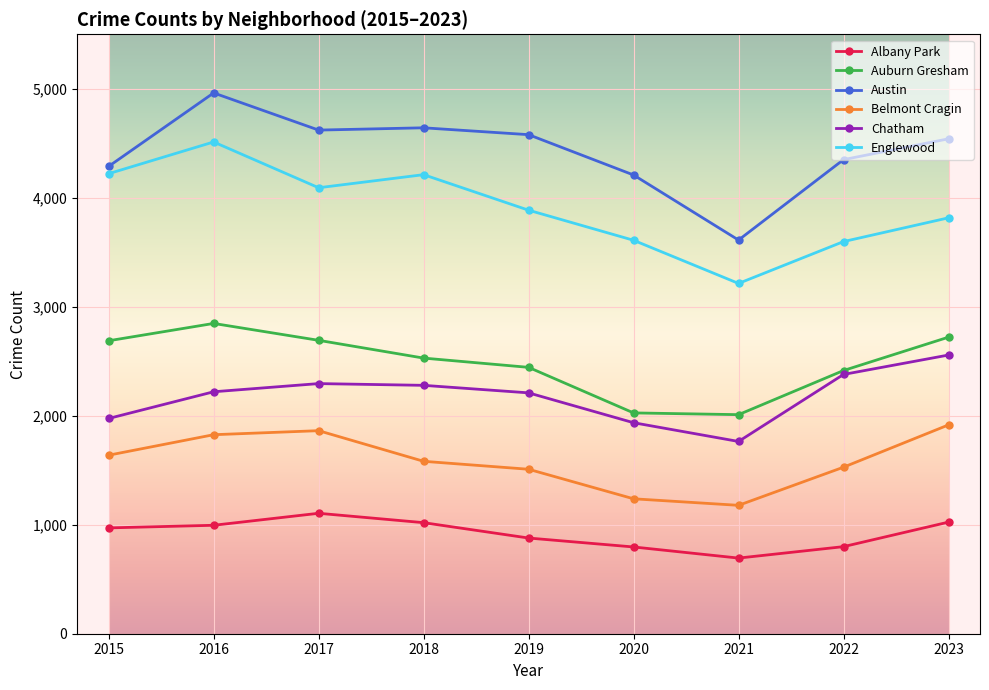

True or false: Albany Park and Auburn Gresham cross at least once.

False